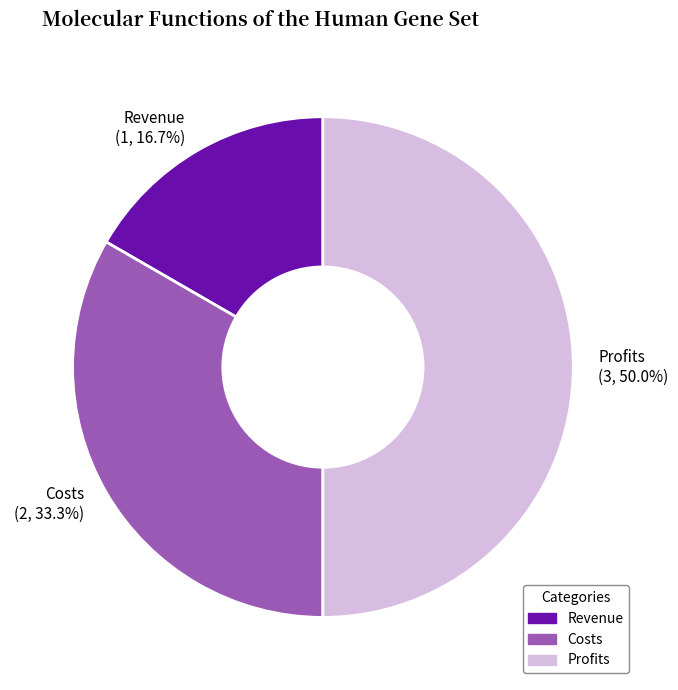

To the nearest percent, what percentage of the pie is Profits?

50%